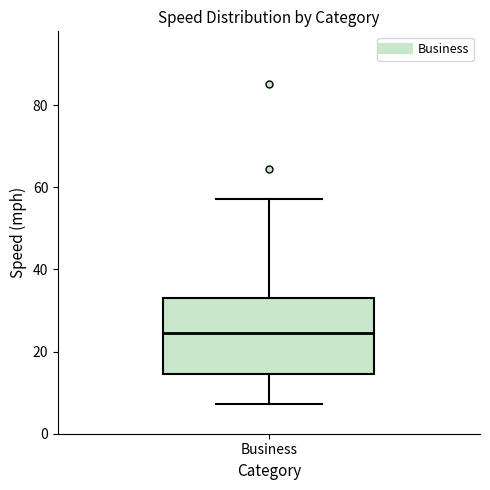

Where does the upper whisker of the box for Business end on the y-axis? The values are not printed on the chart, so give them approximately, as read against the axis.

58